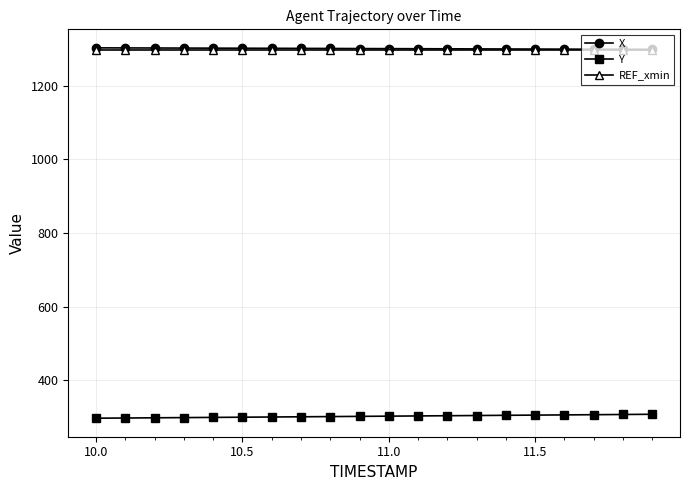

True or false: Y and X intersect in this chart.

False